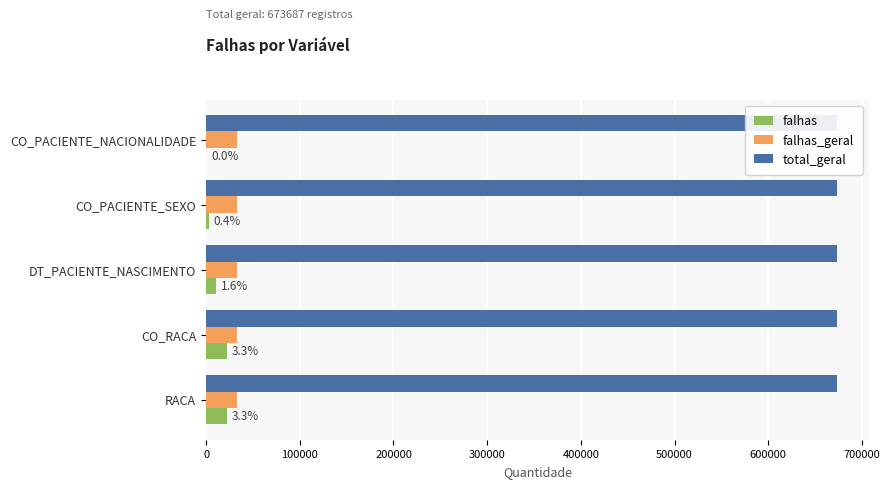

Reading left to right, what are all the values shown in this chart?

falhas: 165.0	2644.0	10960.0	22313.0	22313.0
falhas_geral: 0.2	0.2	0.2	0.2	0.2
total_geral: 0.2	0.2	0.2	0.2	0.2